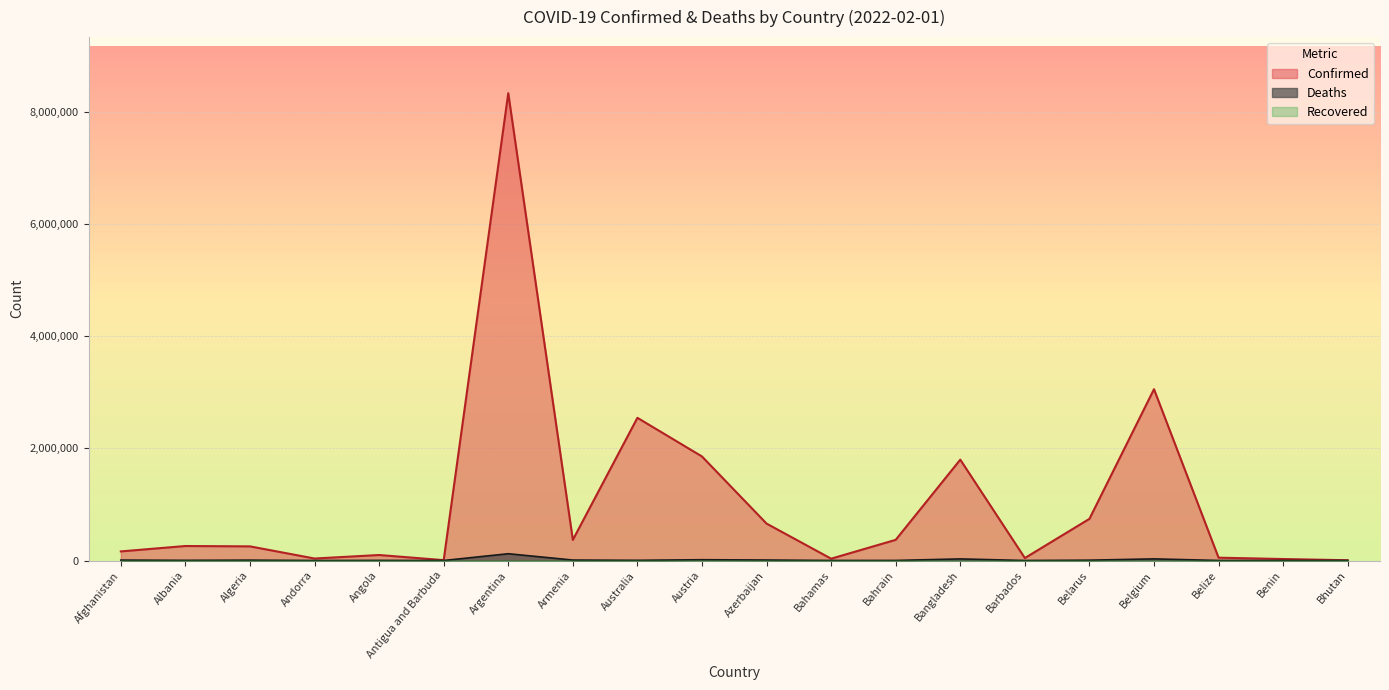

Reading left to right, what are all the values shown in this chart?

Confirmed: Afghanistan=162140	Albania=258543	Algeria=252117	Andorra=35556	Angola=98076	Antigua and Barbuda=6558	Argentina=8335184	Armenia=367795	Australia=2545036	Austria=1855578	Azerbaijan=658470	Bahamas=32512	Bahrain=368767	Bangladesh=1798833	Barbados=43993	Belarus=742953	Belgium=3055925	Belize=50487	Benin=26450	Bhutan=4891
Deaths: Afghanistan=7409	Albania=3346	Algeria=6579	Andorra=145	Angola=1895	Antigua and Barbuda=127	Argentina=120988	Armenia=8053	Australia=3758	Austria=14103	Azerbaijan=8734	Bahamas=746	Bahrain=1407	Bangladesh=28394	Barbados=279	Belarus=6052	Belgium=28957	Belize=625	Benin=163	Bhutan=4